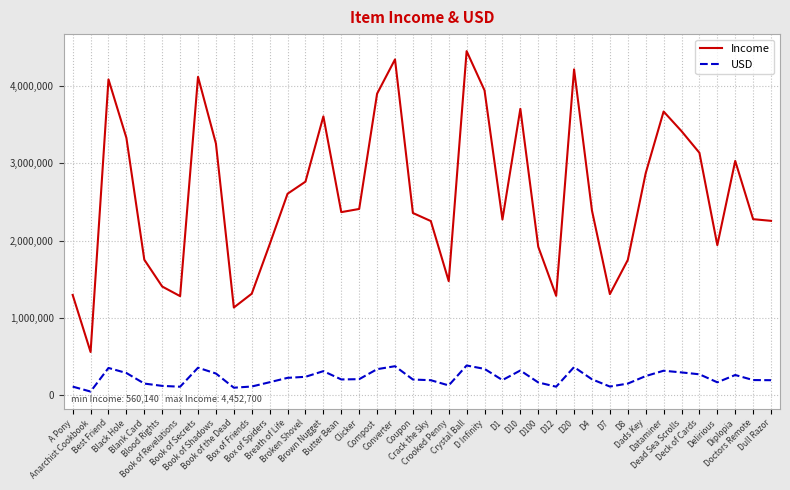

Which series has the largest range (max minus min)?

Income